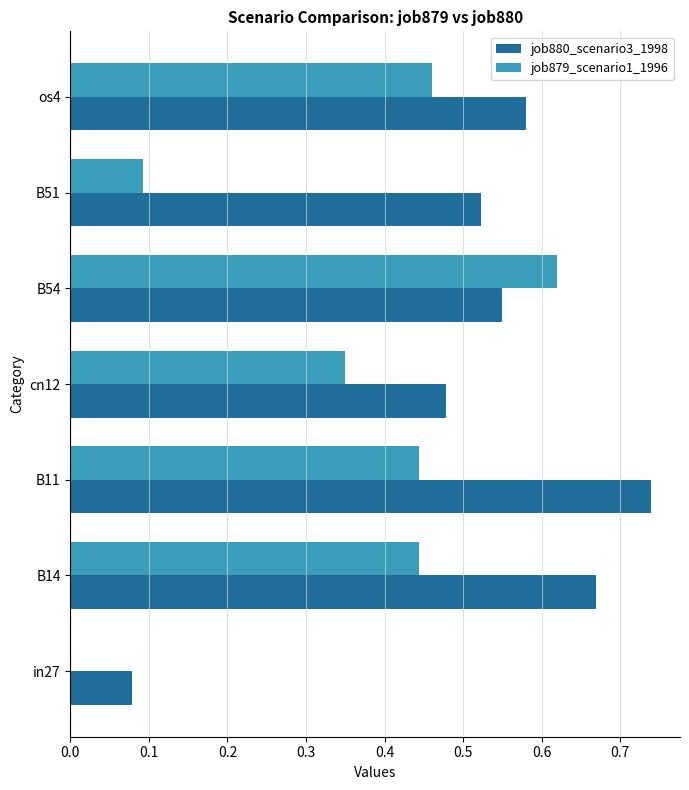

How many series are shown in this chart?

2